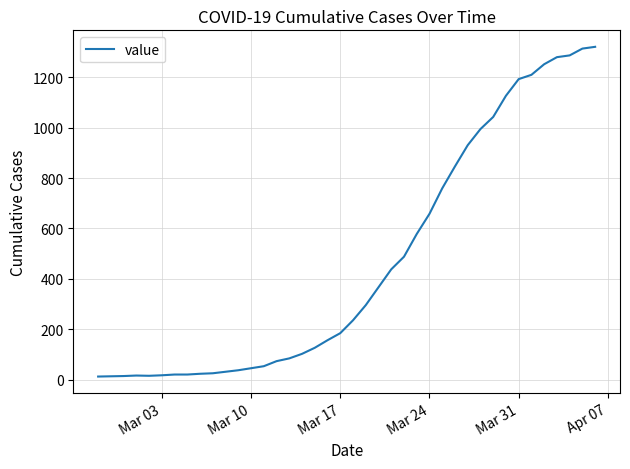

What is the maximum value shown in the chart?

1320